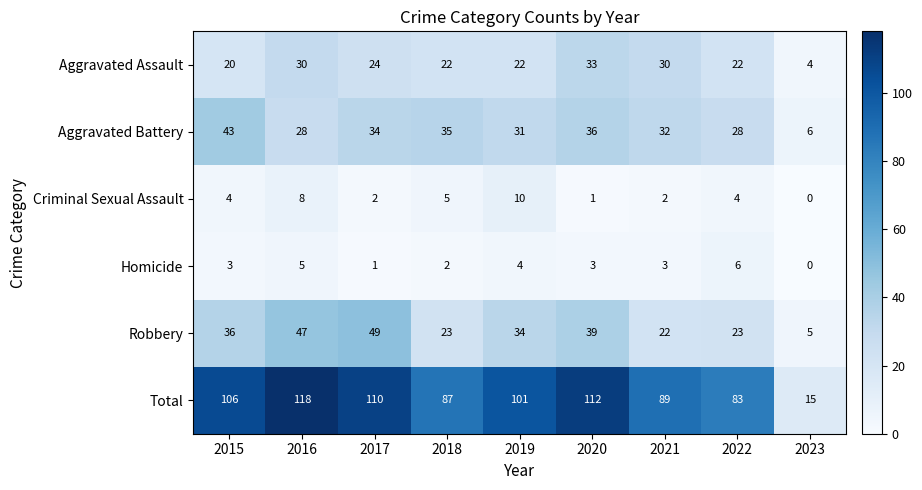

Read the Robbery value at 2020.

39